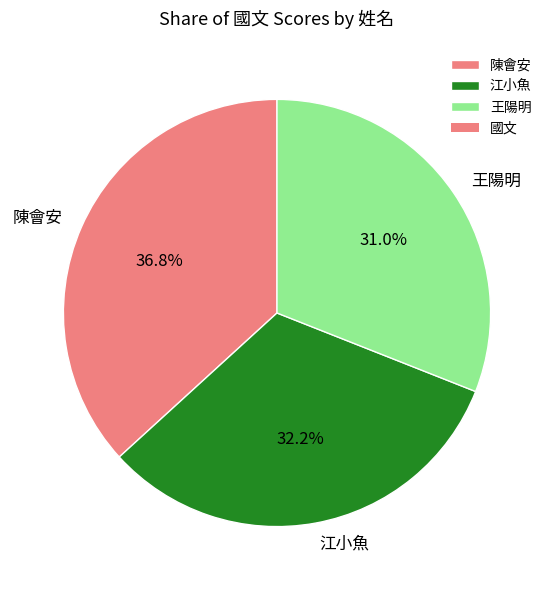

Rank the categories by value from highest to lowest.

陳會安, 江小魚, 王陽明